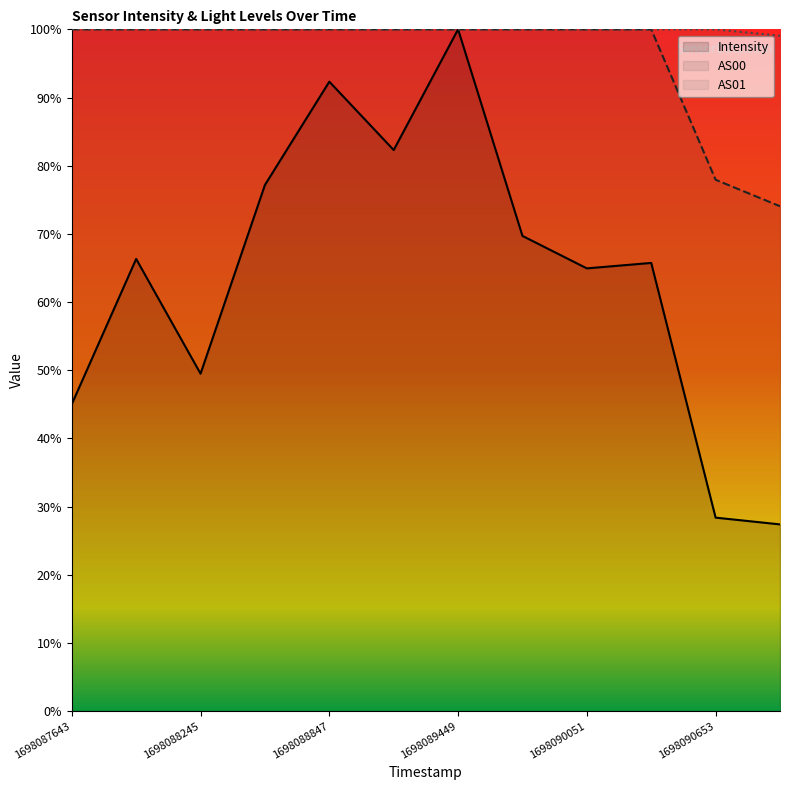

How many interior local valleys does the Intensity series have?

3